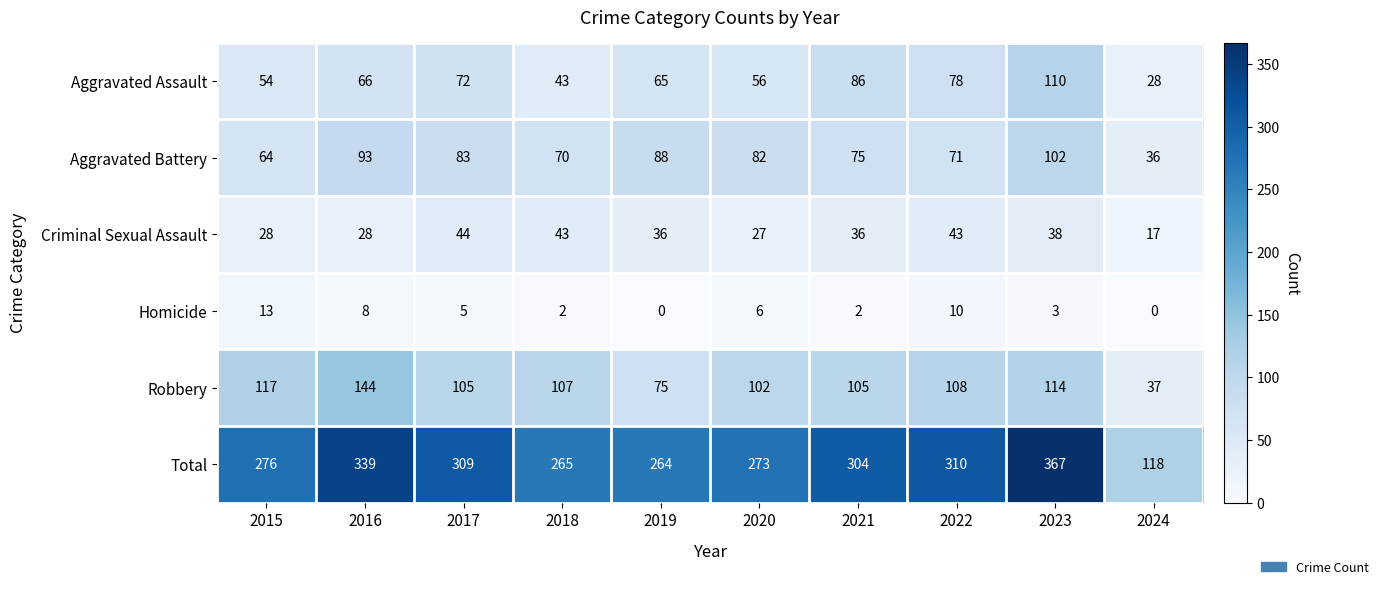

The value of Aggravated Assault at 2021 is 150. True or false?

False